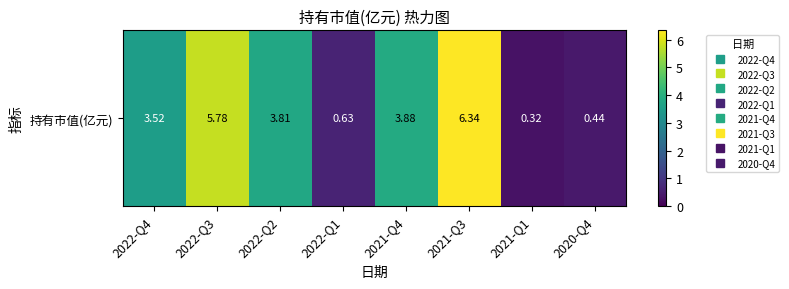

Rank the categories by value from lowest to highest.

2021-Q1, 2020-Q4, 2022-Q1, 2022-Q4, 2022-Q2, 2021-Q4, 2022-Q3, 2021-Q3